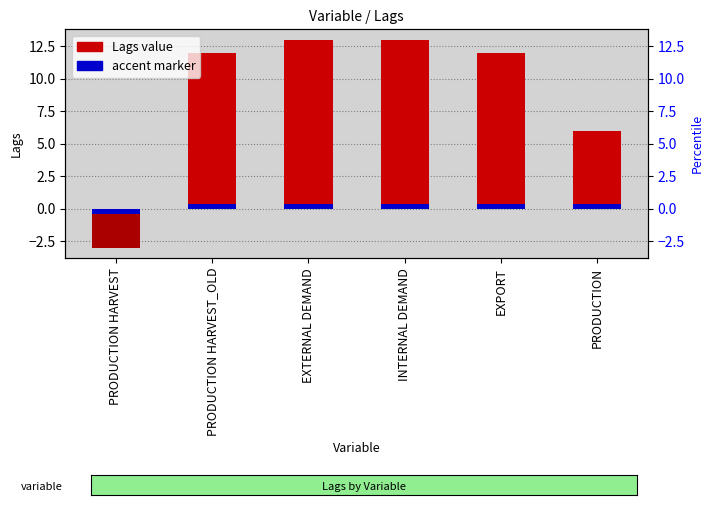

What is the ratio of the value at INTERNAL DEMAND to the value at EXTERNAL DEMAND?

1.0